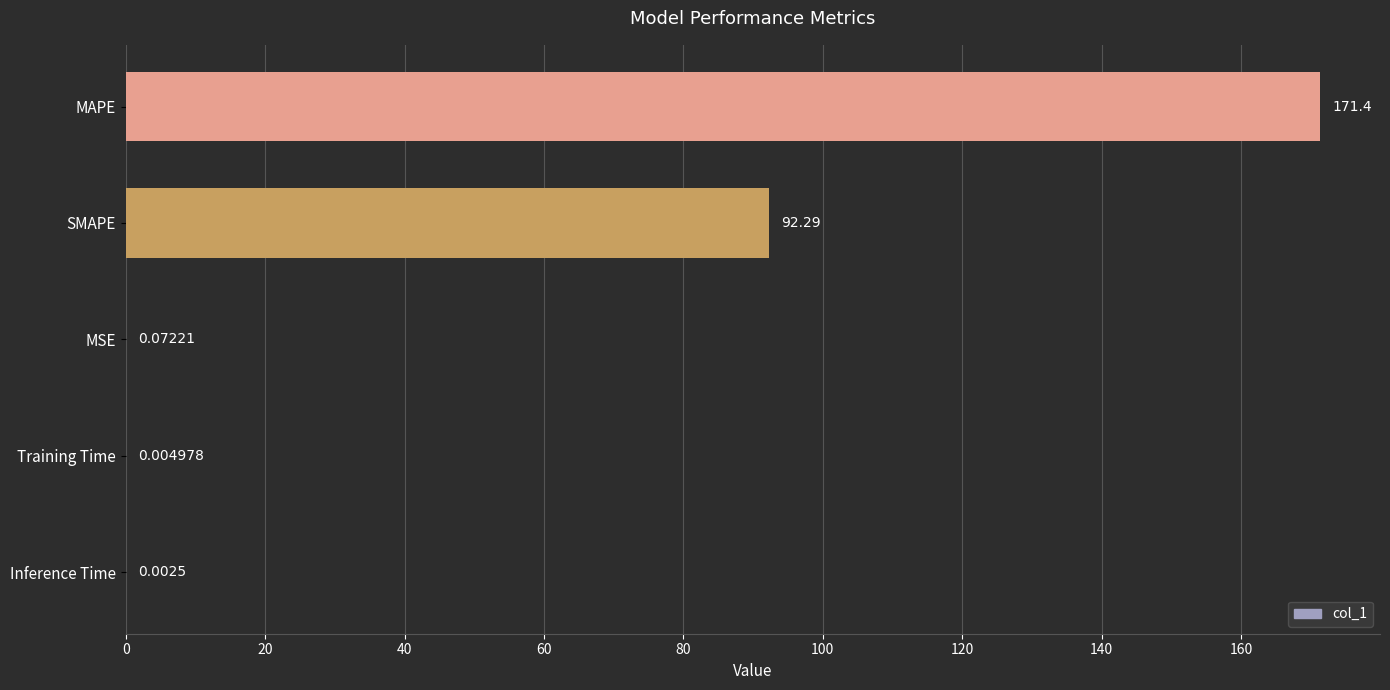

What is the change in value from SMAPE to Training Time?

-92.3